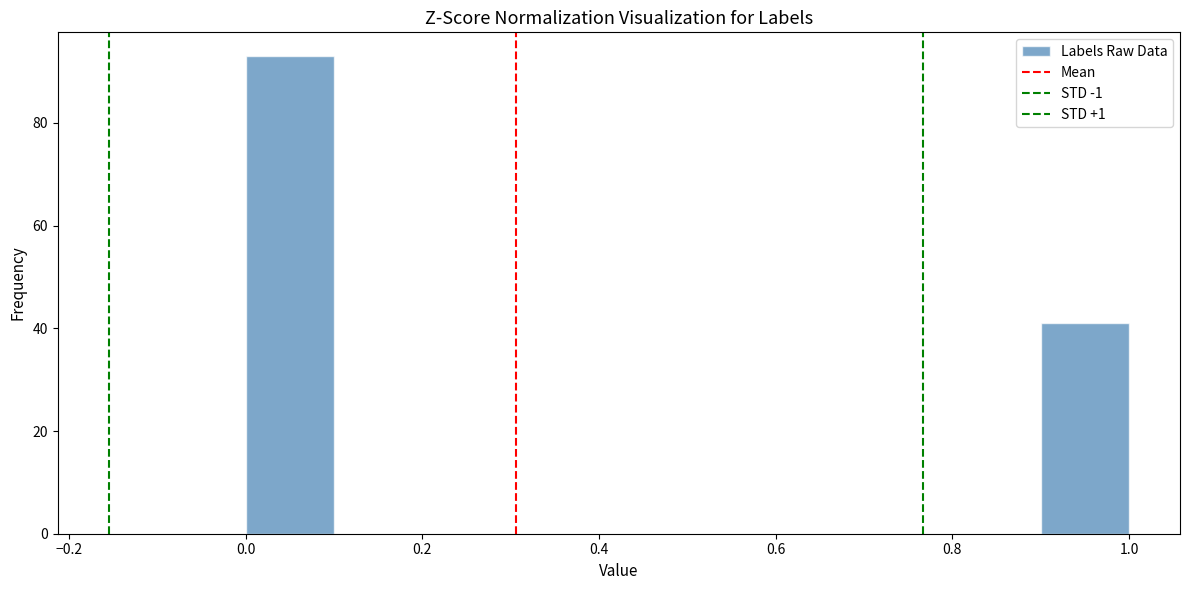

Which range on the x-axis has the tallest bar?

0.0 to 0.1